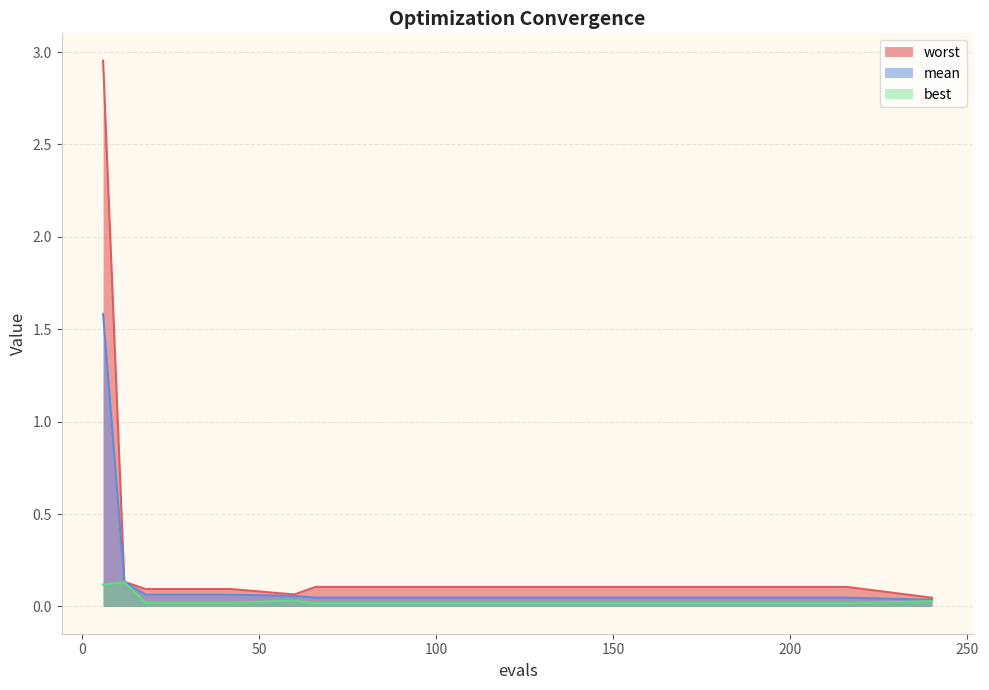

Reading right to left, list all the values displayed in this chart.

mean: 0.0	0.0	0.0	0.0	0.0	0.0	0.0	0.1	0.1	0.1	0.1	0.1	0.1	0.1	1.6
best: 0.0	0.0	0.0	0.0	0.0	0.0	0.0	0.0	0.0	0.0	0.0	0.0	0.0	0.1	0.1
worst: 0.0	0.1	0.1	0.1	0.1	0.1	0.1	0.1	0.1	0.1	0.1	0.1	0.1	0.1	3.0